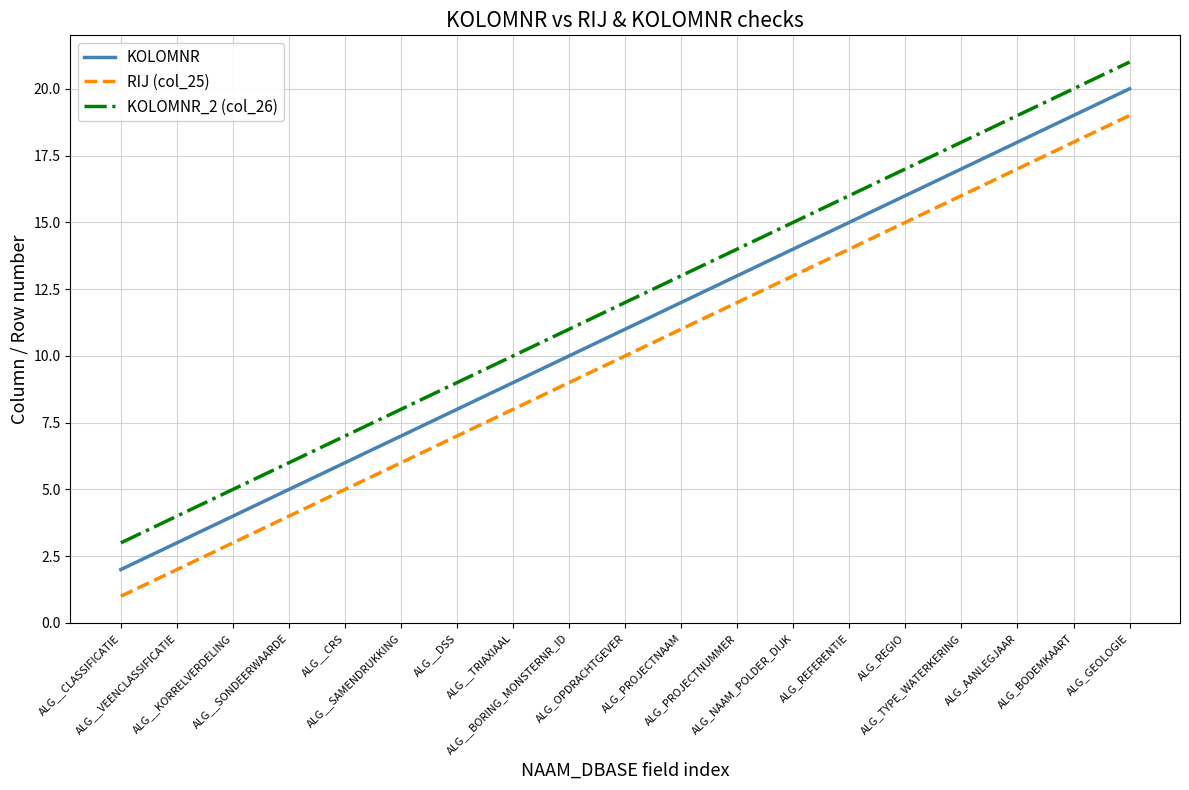

What value does the RIJ (col_25) series have at ALG__CRS, to the nearest 5?

5